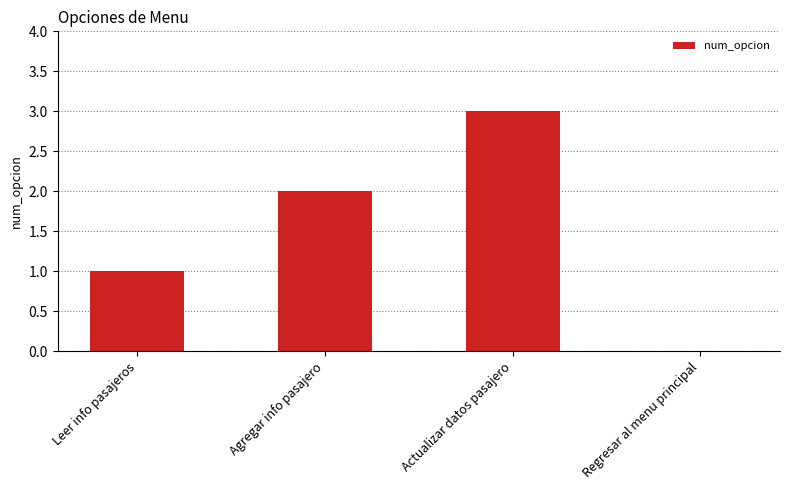

What is the difference between the values at Regresar al menu principal and Leer info pasajeros?

1